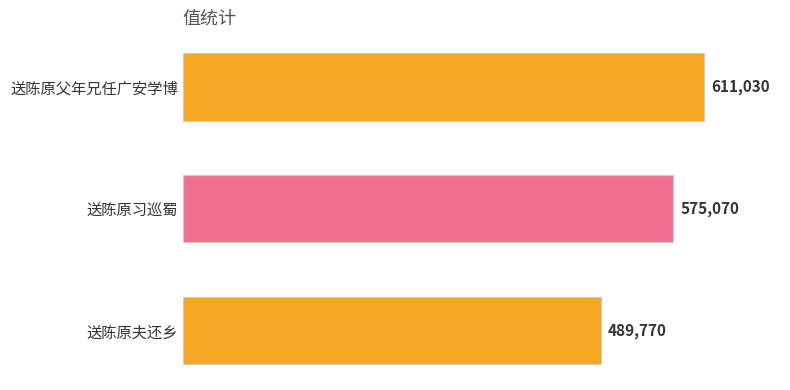

Between 送陈原父年兄任广安学博 and 送陈原习巡蜀, which is larger?

送陈原父年兄任广安学博